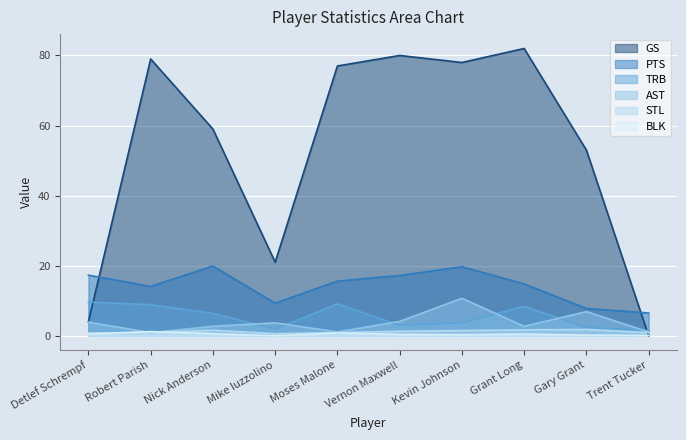

The STL series shows 1.5 at Kevin Johnson. True or false?

True